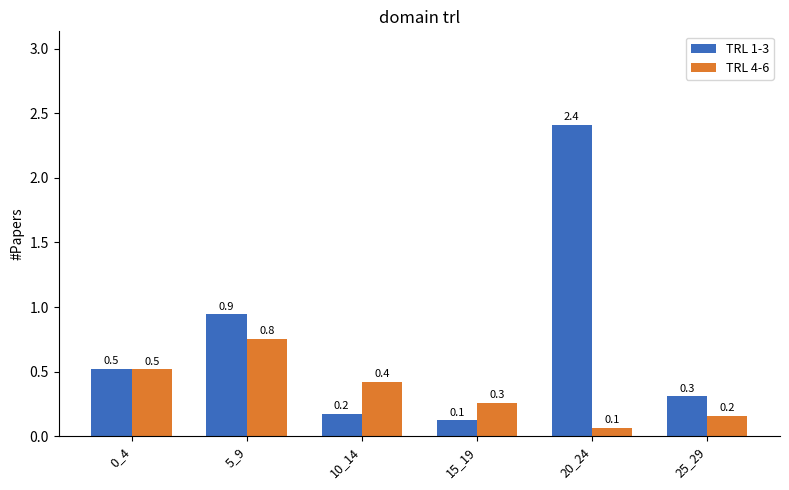

List the labels in order of TRL 4-6 value, smallest first.

20_24, 25_29, 15_19, 10_14, 0_4, 5_9